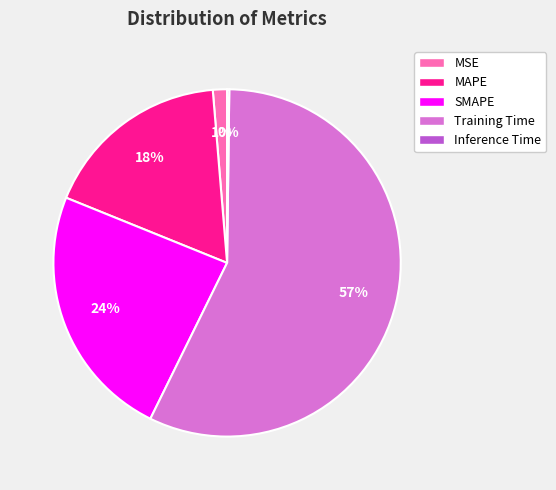

To the nearest percent, what portion does MSE represent?

1%